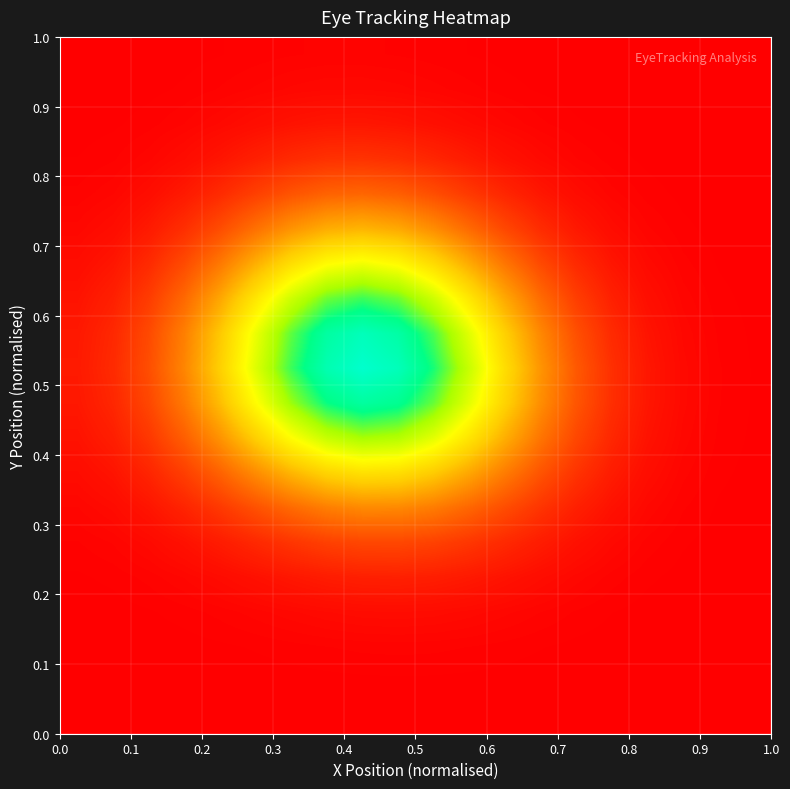

What is the greatest value displayed?

0.4